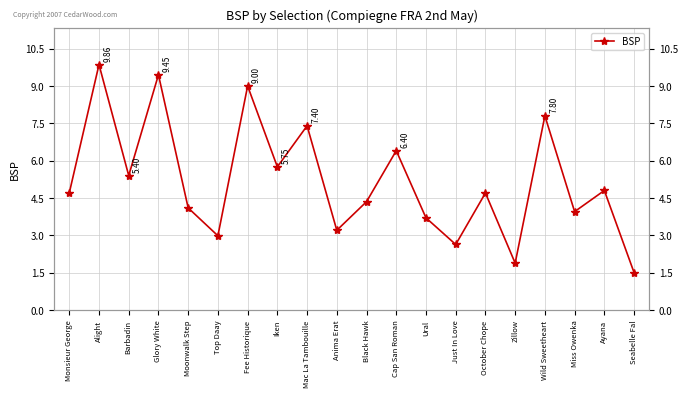

What is the smallest value displayed?

1.5